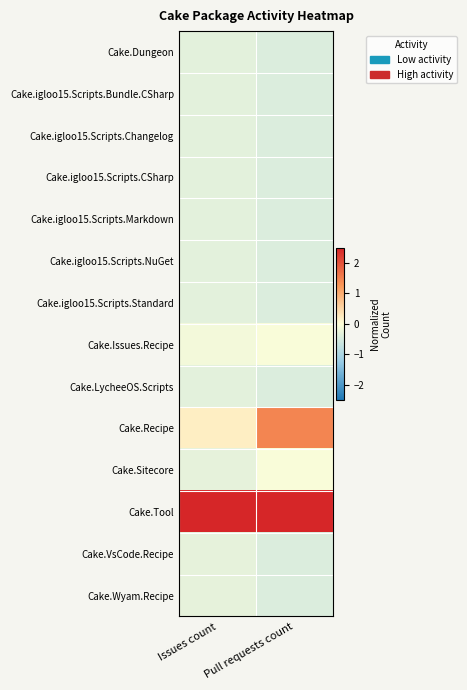

Reading right to left, what are all the values shown in this chart?

Cake.Dungeon: Pull requests count=-0.4	Issues count=-0.3
Cake.igloo15.Scripts.Bundle.CSharp: Pull requests count=-0.4	Issues count=-0.3
Cake.igloo15.Scripts.Changelog: Pull requests count=-0.4	Issues count=-0.3
Cake.igloo15.Scripts.CSharp: Pull requests count=-0.4	Issues count=-0.3
Cake.igloo15.Scripts.Markdown: Pull requests count=-0.4	Issues count=-0.3
Cake.igloo15.Scripts.NuGet: Pull requests count=-0.4	Issues count=-0.3
Cake.igloo15.Scripts.Standard: Pull requests count=-0.4	Issues count=-0.3
Cake.Issues.Recipe: Pull requests count=-0.1	Issues count=-0.1
Cake.LycheeOS.Scripts: Pull requests count=-0.4	Issues count=-0.3
Cake.Recipe: Pull requests count=1.4	Issues count=0.2
Cake.Sitecore: Pull requests count=-0.1	Issues count=-0.3
Cake.Tool: Pull requests count=3.1	Issues count=3.6
Cake.VsCode.Recipe: Pull requests count=-0.4	Issues count=-0.3
Cake.Wyam.Recipe: Pull requests count=-0.4	Issues count=-0.3